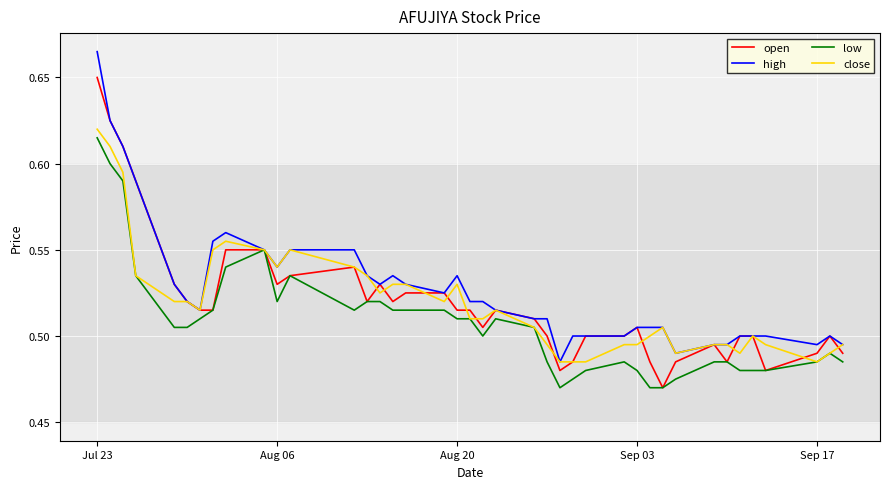

What is the maximum value for close?

0.6